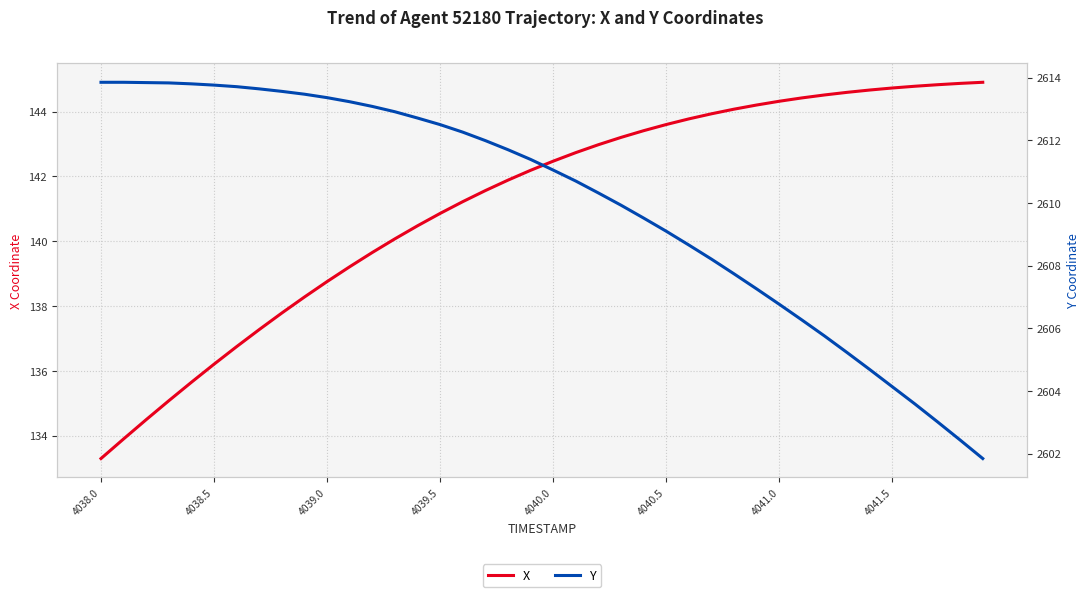

What is the smallest value displayed?

133.3